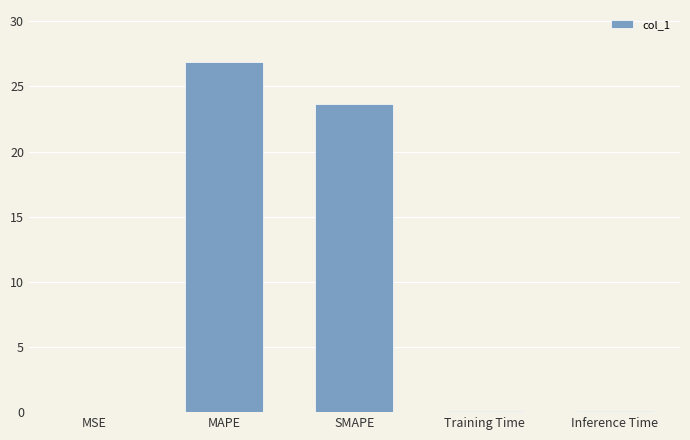

Is it true that the value at SMAPE is 23.7?

True